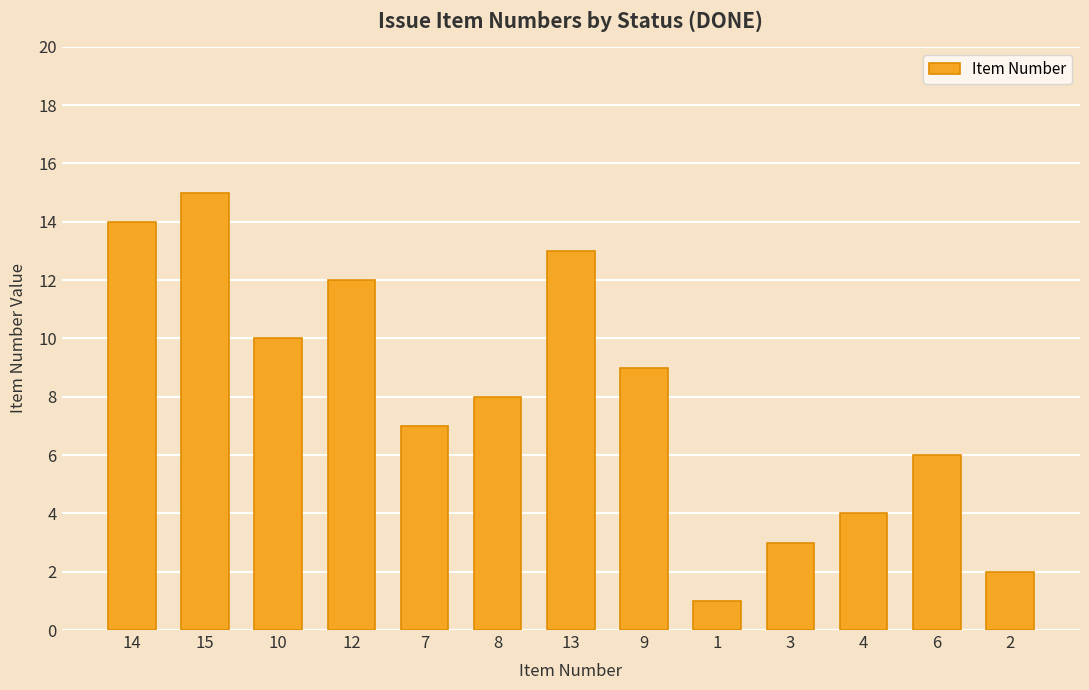

What is the difference between the values at 1 and 3?

2